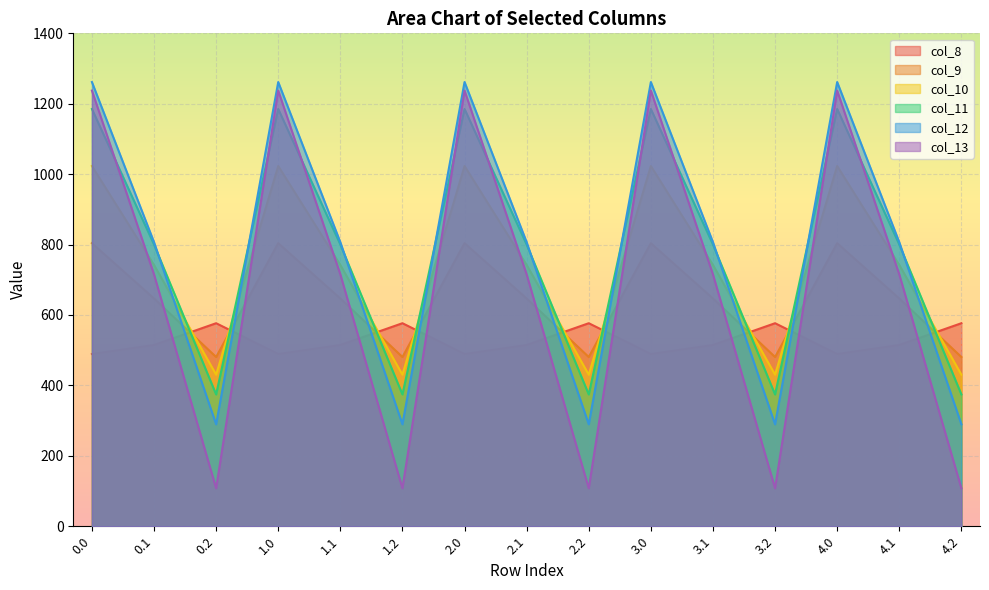

Which series changed the most between 0.2 and 2.2?

col_8